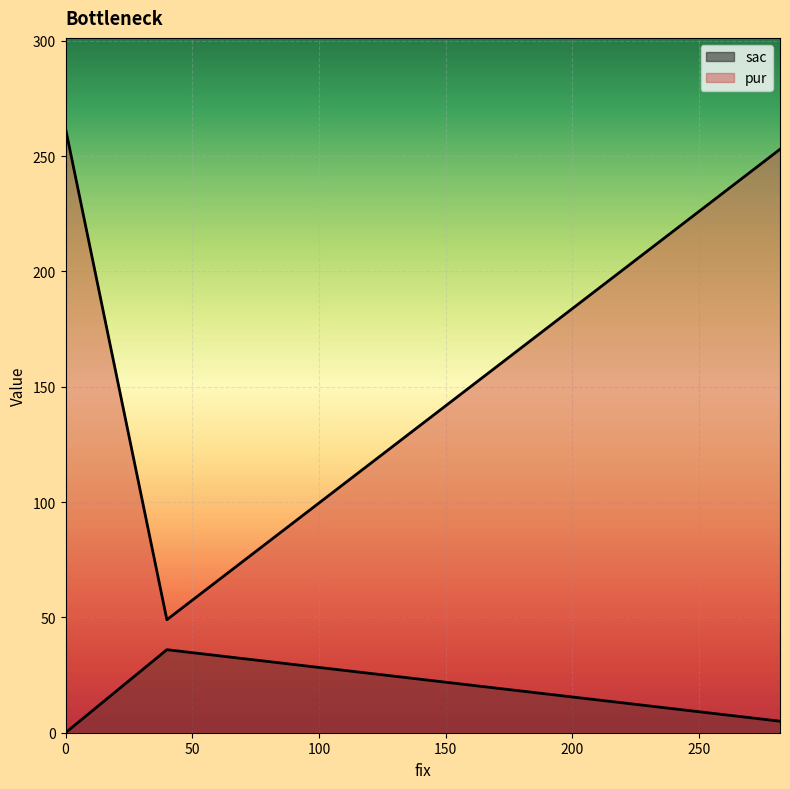

At which label is sac closest to 18?

282